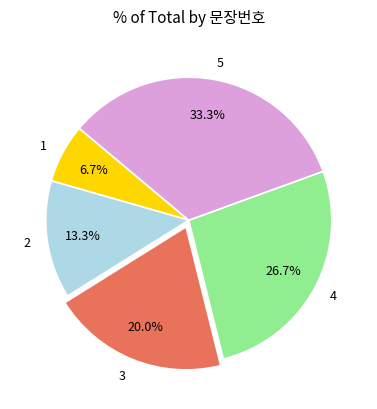

Is 1 the majority of the pie?

No